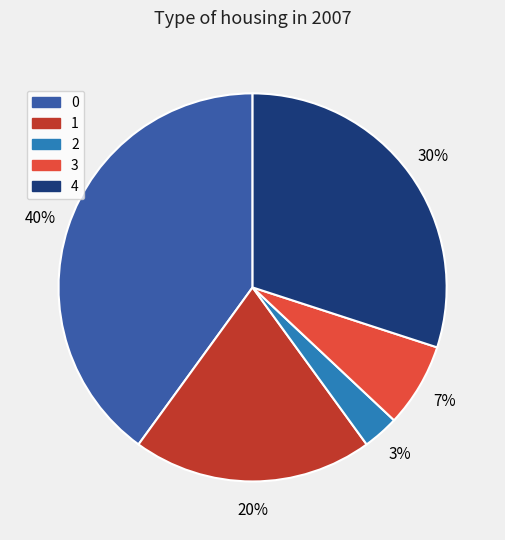

Does 3 account for over 50% of the chart?

No